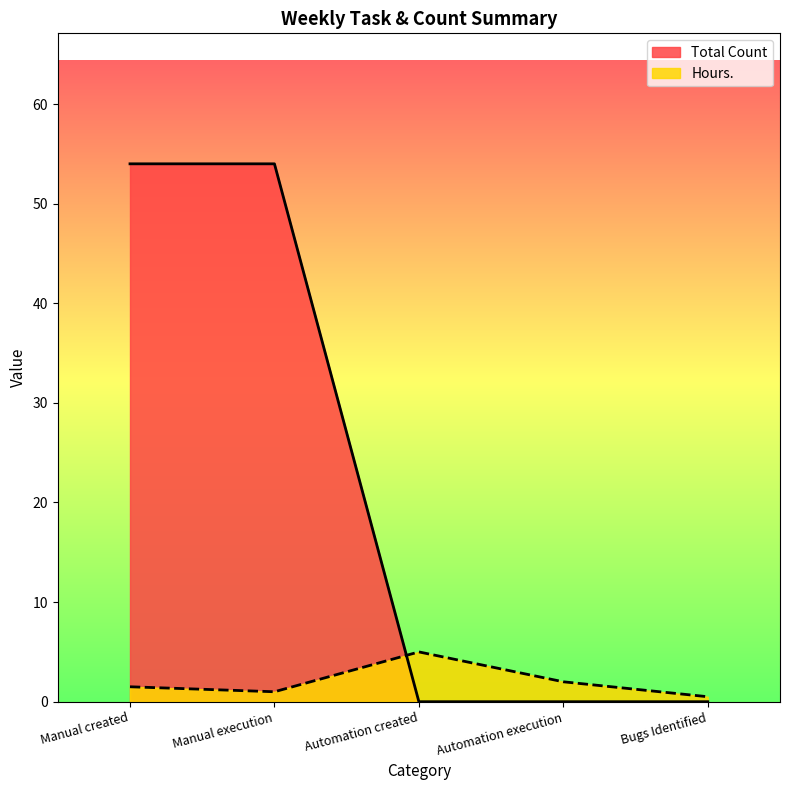

List the labels in order of Hours. value, largest first.

Automation created, Automation execution, Manual created, Manual execution, Bugs Identified